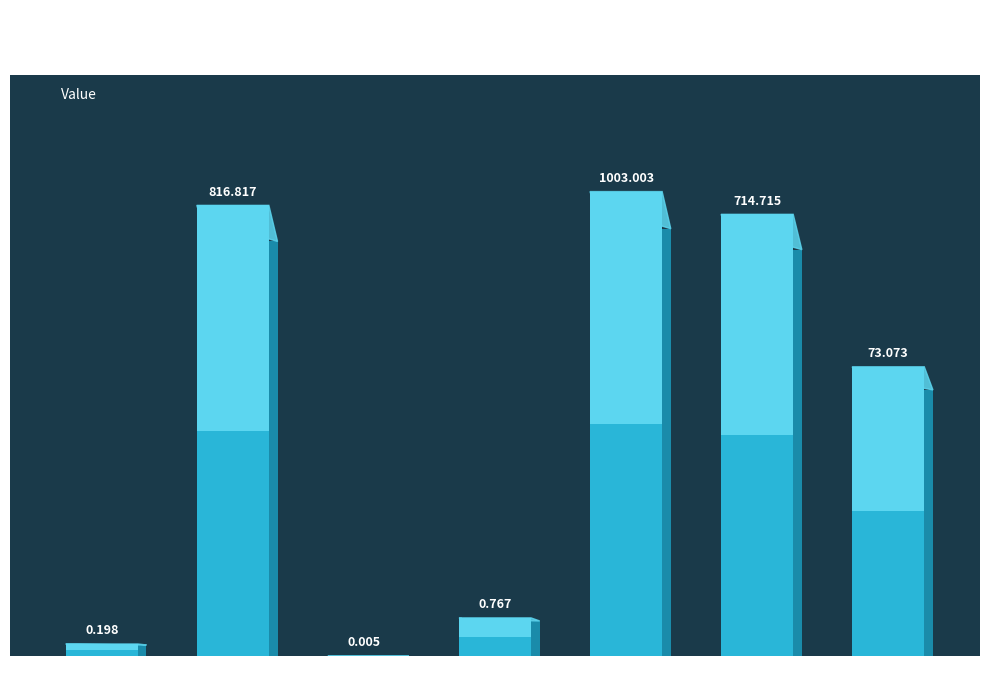

Are the bars horizontal?

No